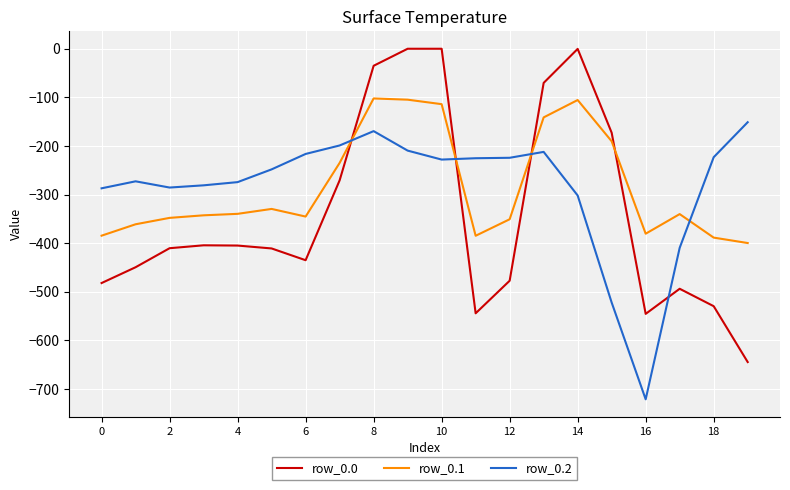

What is the difference between the maximum and minimum values in the row_0.0 series?

644.5